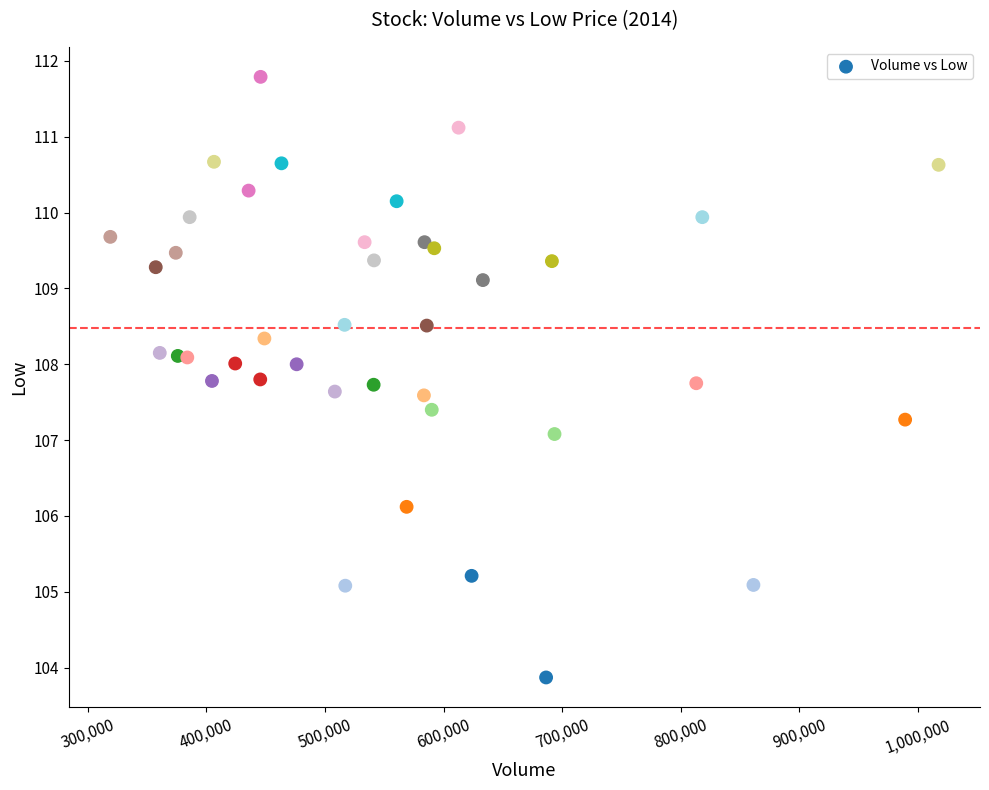

What is the range of Y values (max minus min)?

7.9